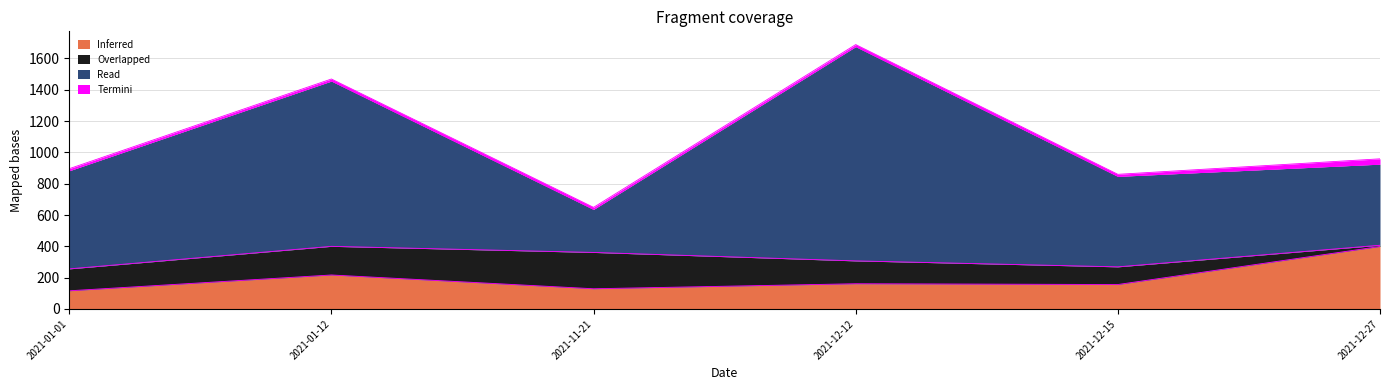

Which category has the highest value in the Inferred series?

2021-12-27